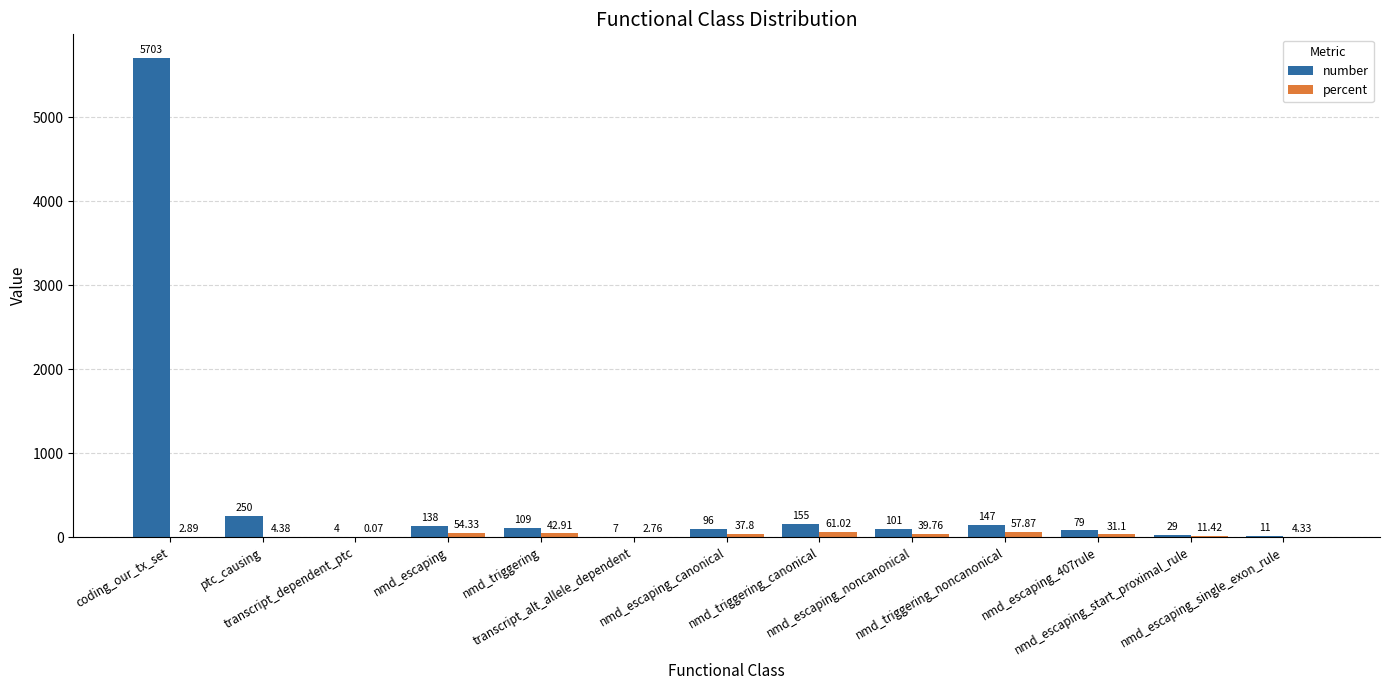

Is the value of percent at nmd_escaping_noncanonical greater than the value of number at nmd_escaping_start_proximal_rule?

Yes